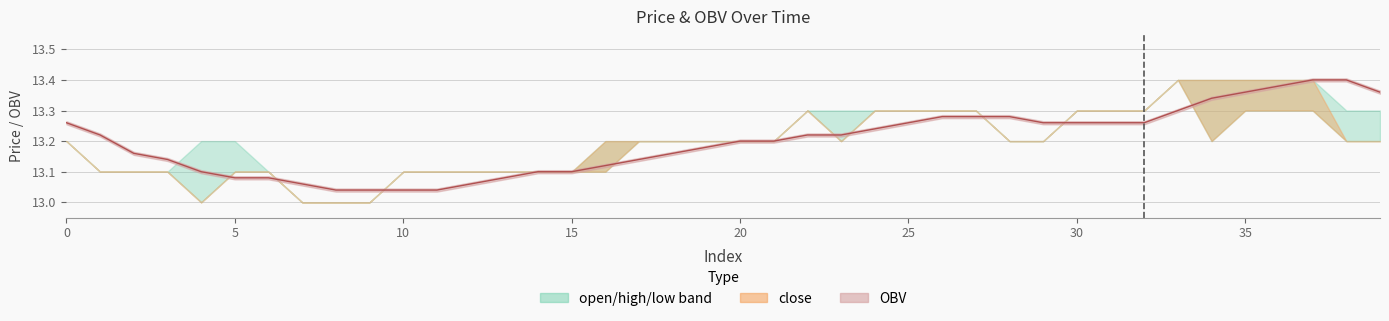

Is this an area chart (filled region under the line)?

No